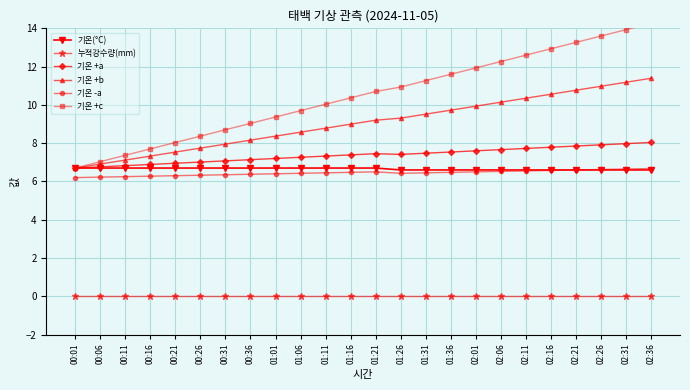

How many interior local valleys does the 기온 -a series have?

1